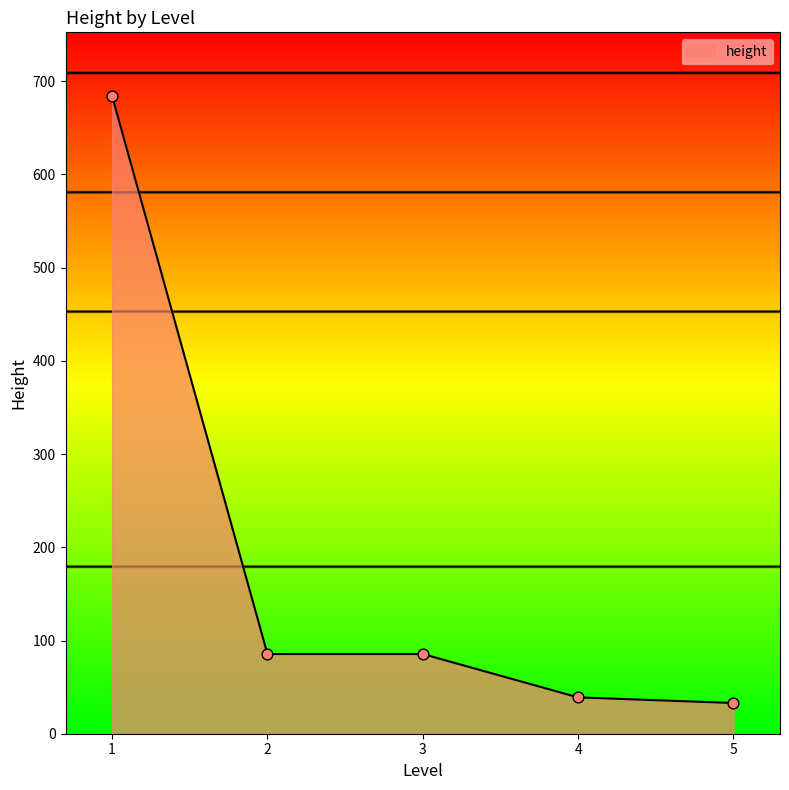

Approximately how many times larger is the value at 2 compared to 4?

2.2